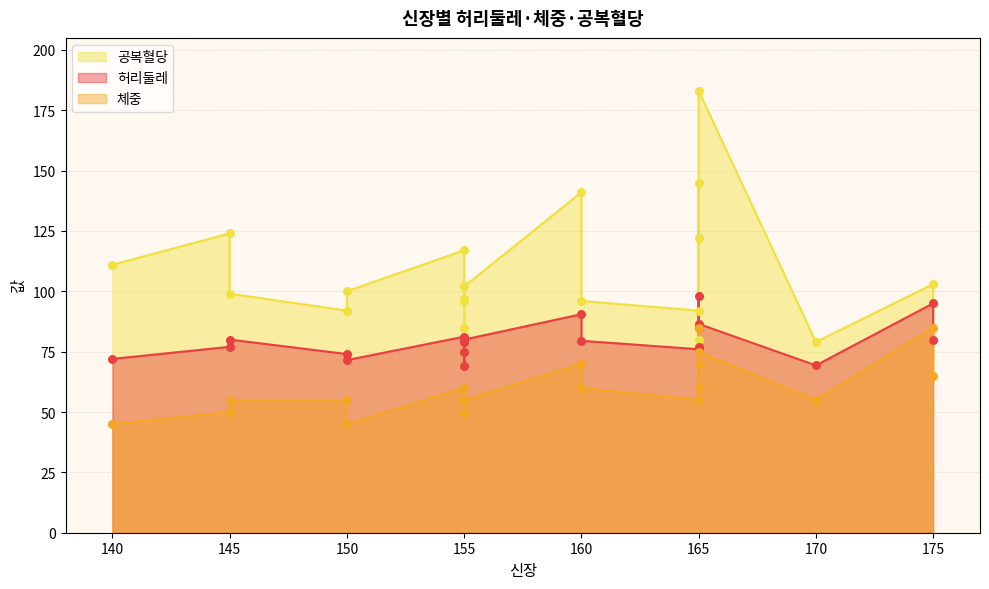

Which series has the largest Y range (max minus min)?

공복혈당